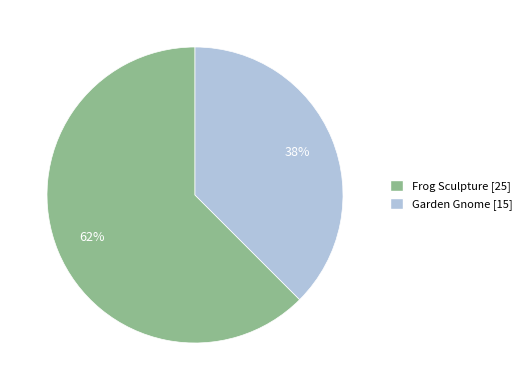

True or false: Garden Gnome accounts for 27% of the total.

False